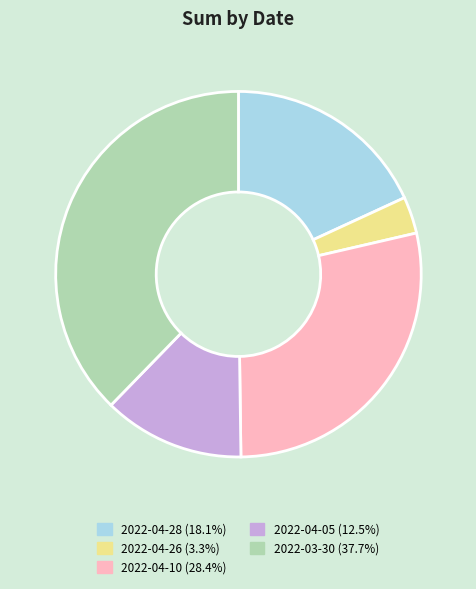

Is there any slice that represents more than half of the pie?

No